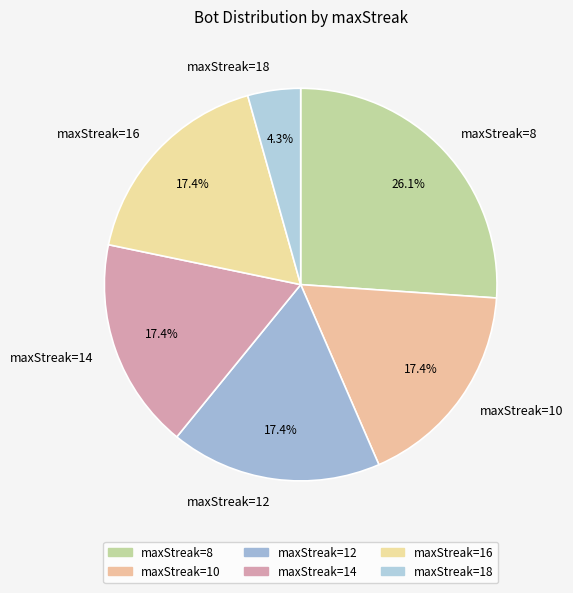

Is there any slice that represents more than half of the pie?

No